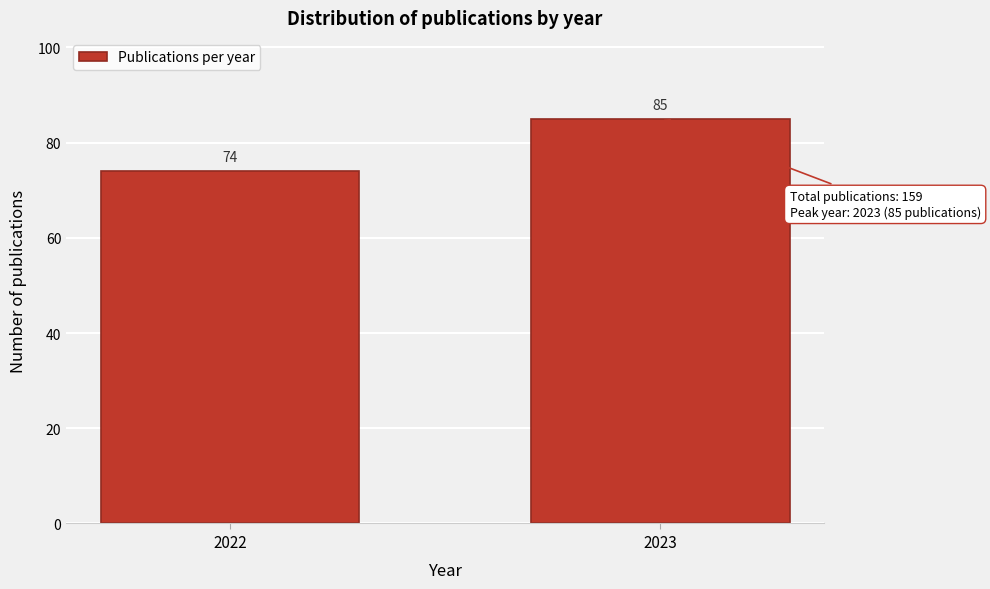

Reading right to left, extract all data points from this chart.

2023=85	2022=74